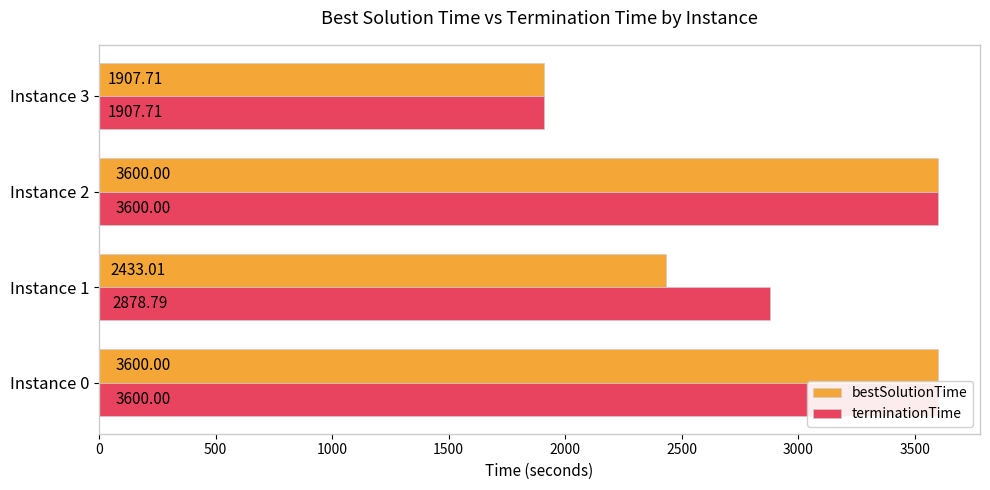

What is the average value of the terminationTime series?

2996.6